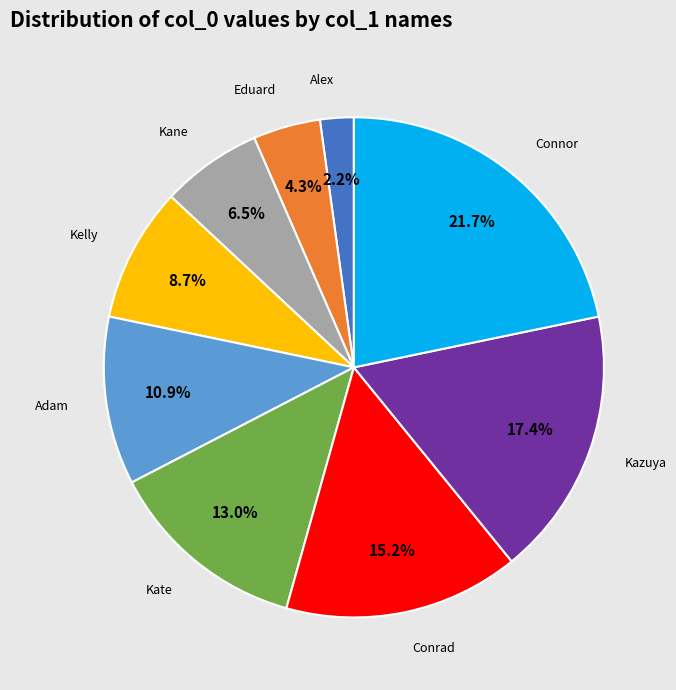

Is there a majority slice in this chart?

No